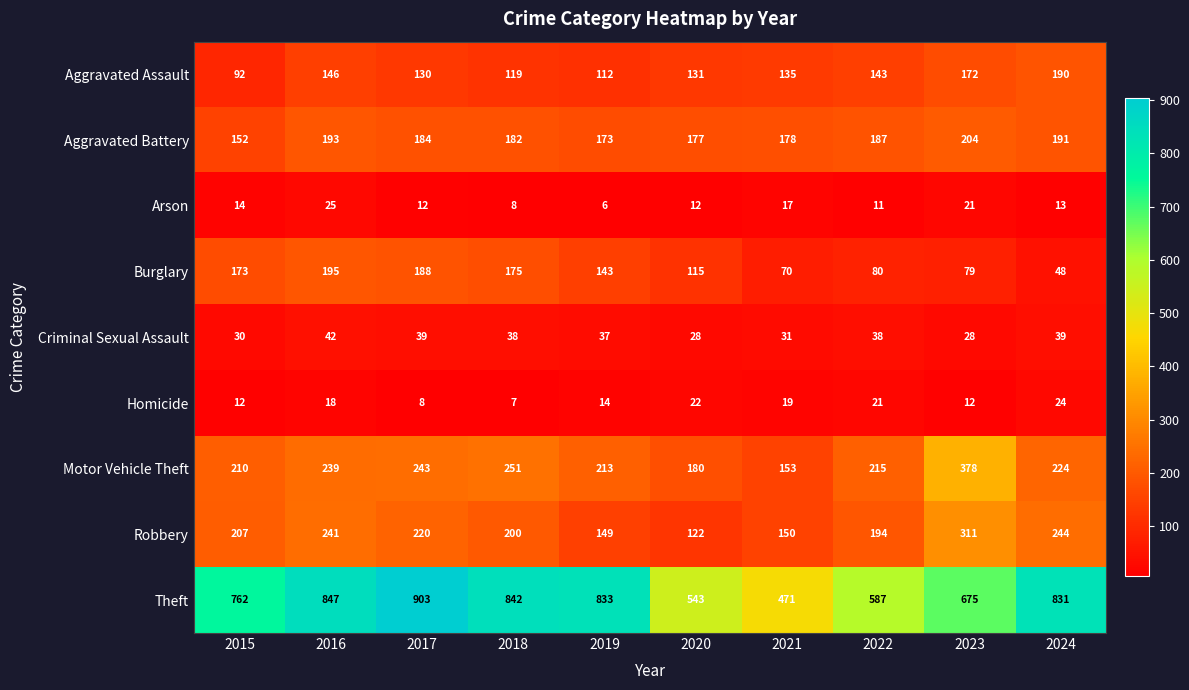

How many categories are shown in the chart?

10